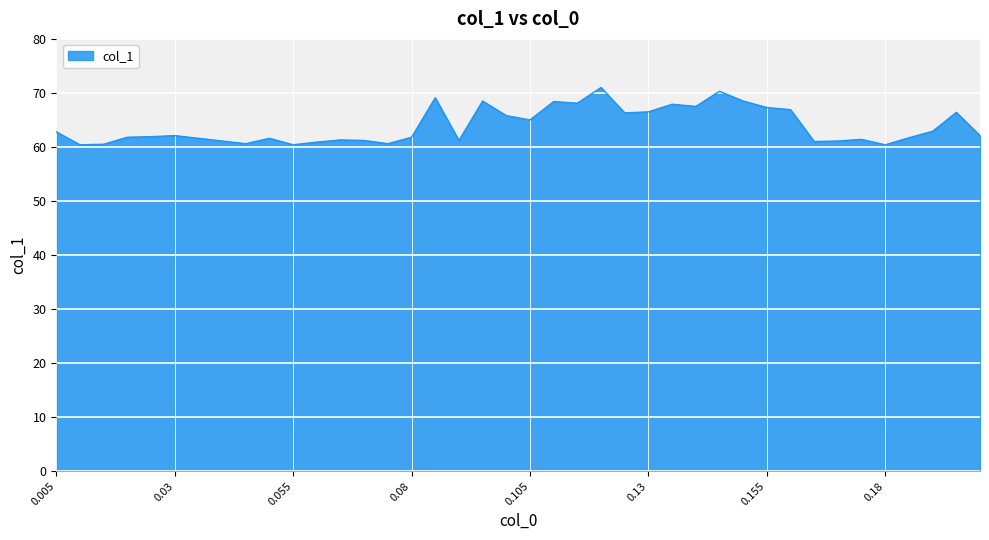

What is the smallest value displayed?

60.4